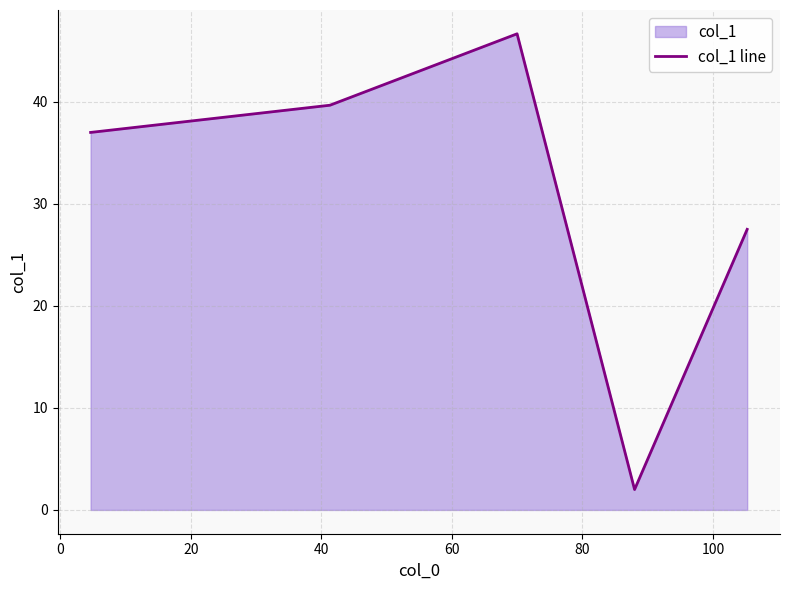

What is the value of the 4th point from the left?

2.0